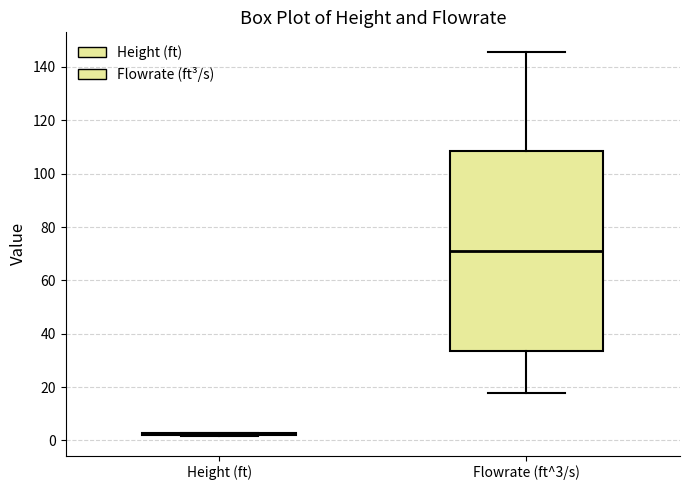

Which box is the tallest, from its lower edge to its upper edge?

Flowrate (ft^3/s)